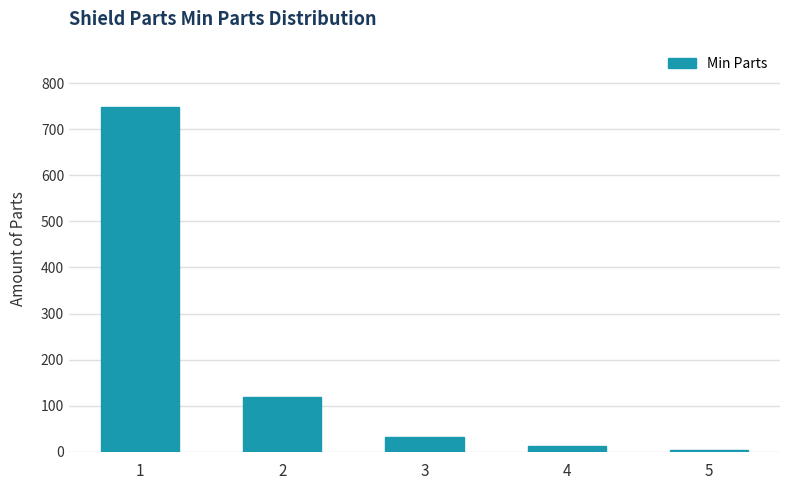

Reading right to left, transcribe all the data shown in this chart.

4	12	33	119	749